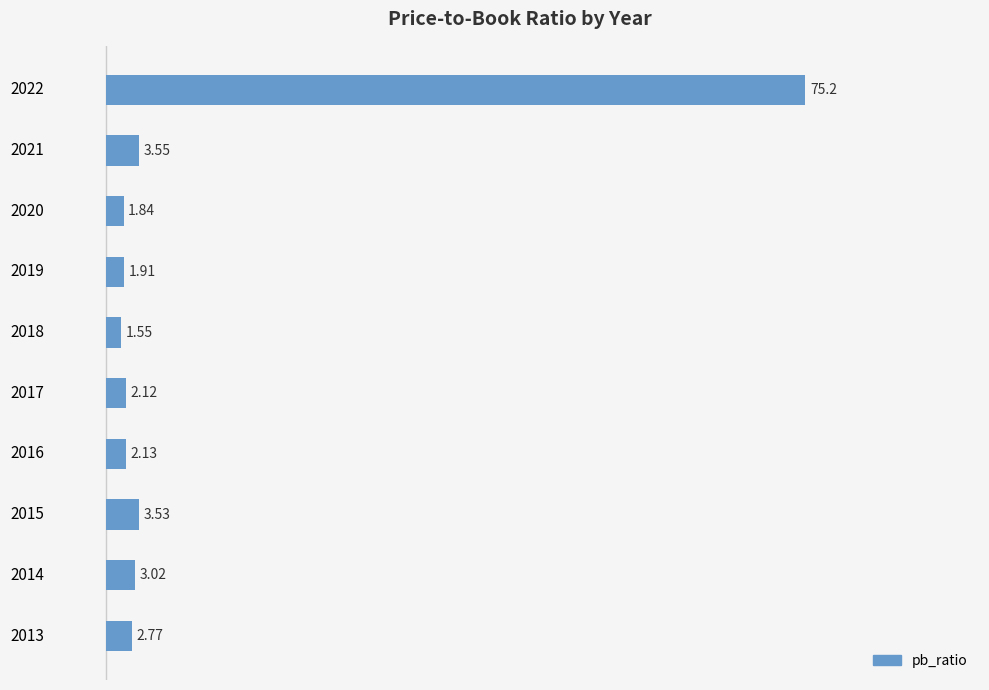

Rank the categories by value from lowest to highest.

2018, 2020, 2019, 2017, 2016, 2013, 2014, 2015, 2021, 2022